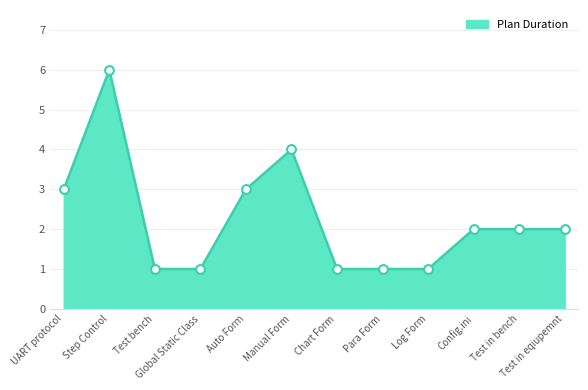

What is the change in value from Chart Form to Test in bench?

+1